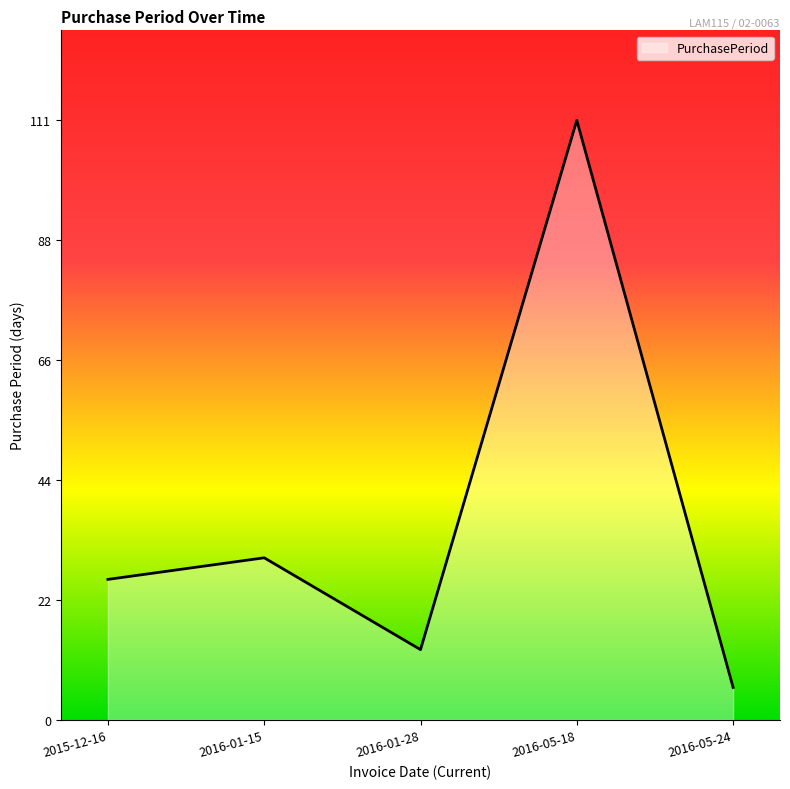

What is the sum of the values at 2015-12-16 and 2016-01-28?

39